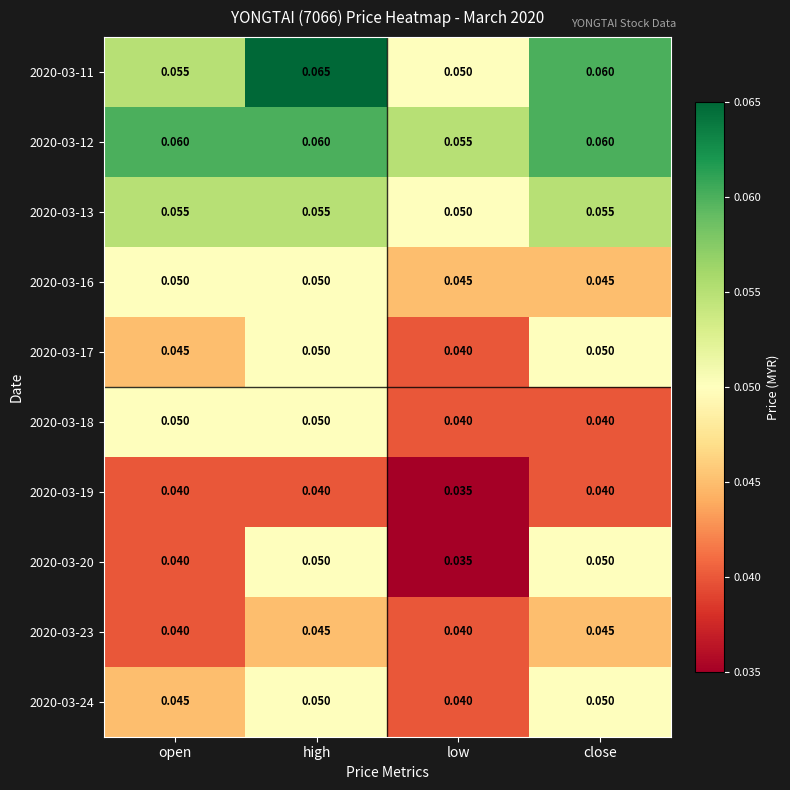

Is the value of 2020-03-20 at open greater than the value of 2020-03-11 at close?

No